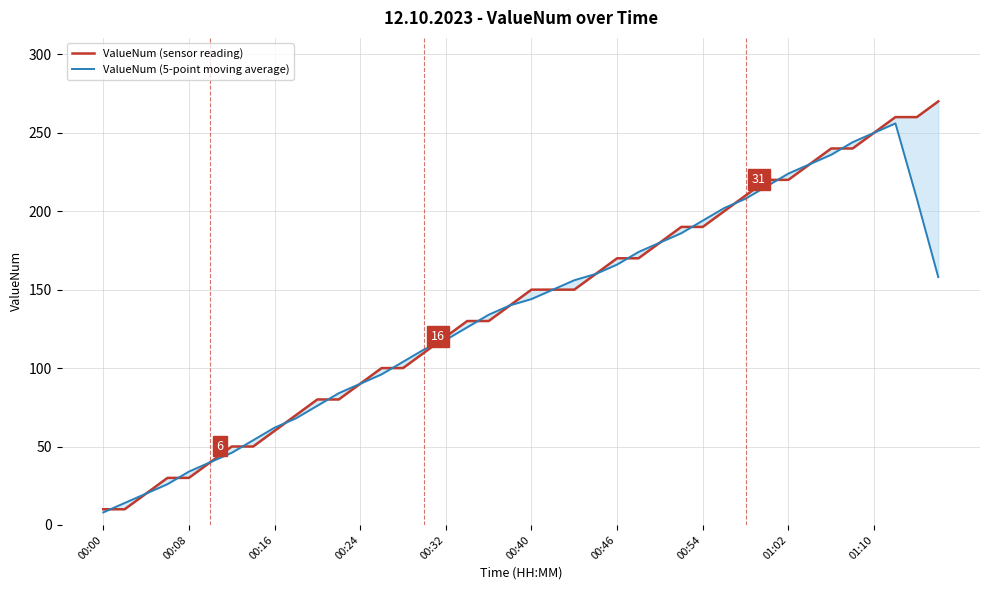

Rank the series by their maximum value, from highest to lowest.

ValueNum (sensor reading), ValueNum (5-point moving average)